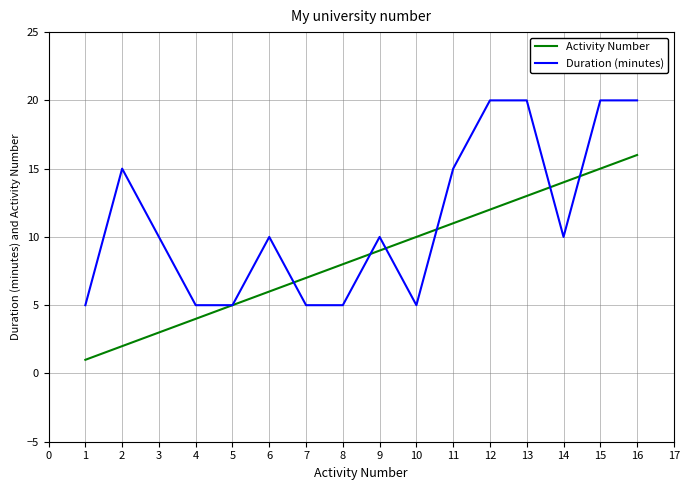

The value of Activity Number at 14 is 23. True or false?

False